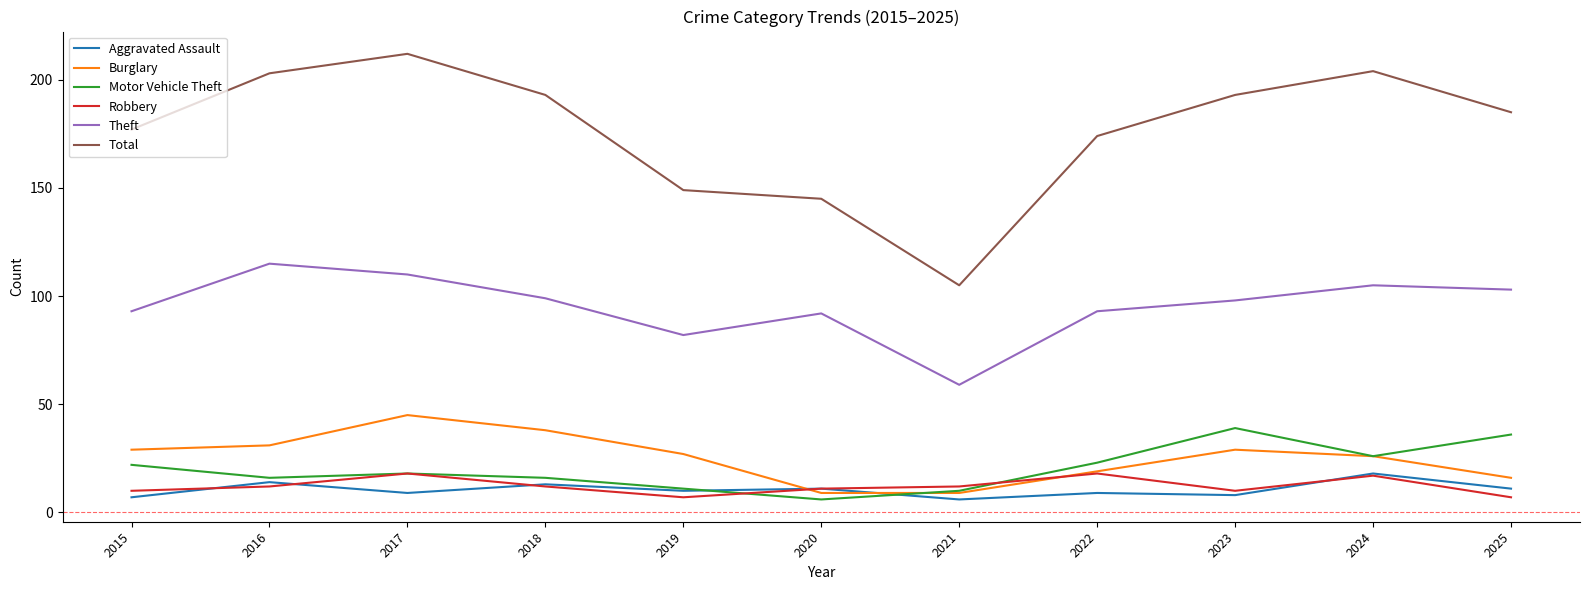

How many interior local valleys does the Total series have?

1